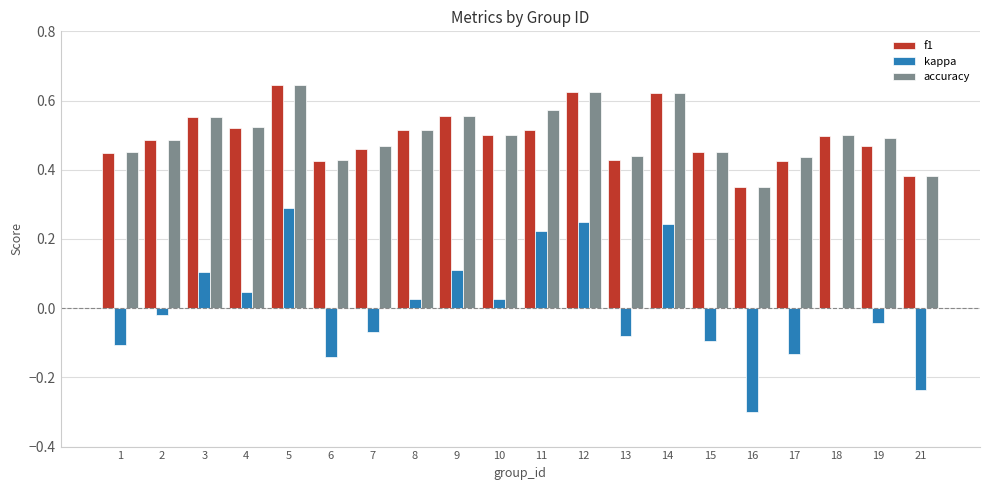

Between 1 and 14, which series saw the biggest shift?

kappa